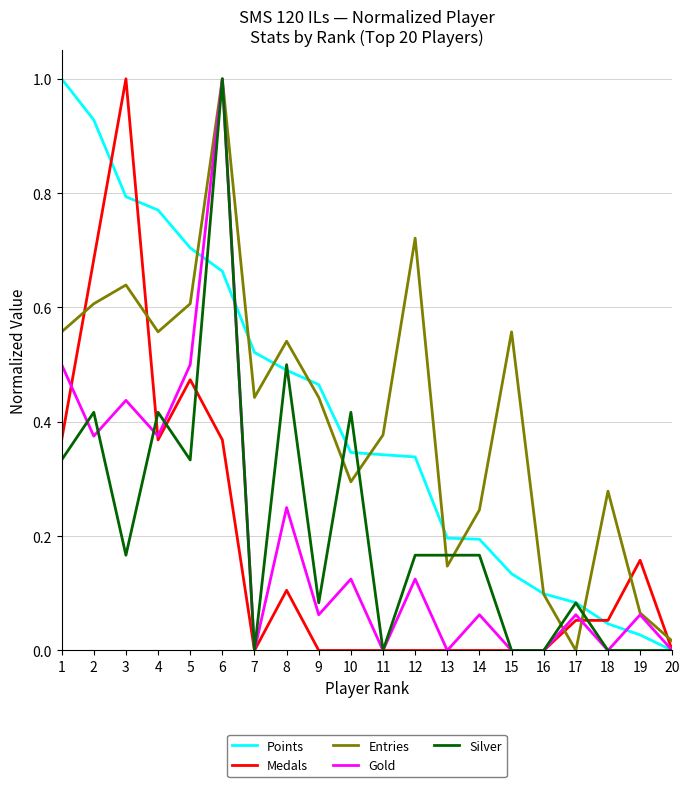

How many distinct data groups are displayed?

5